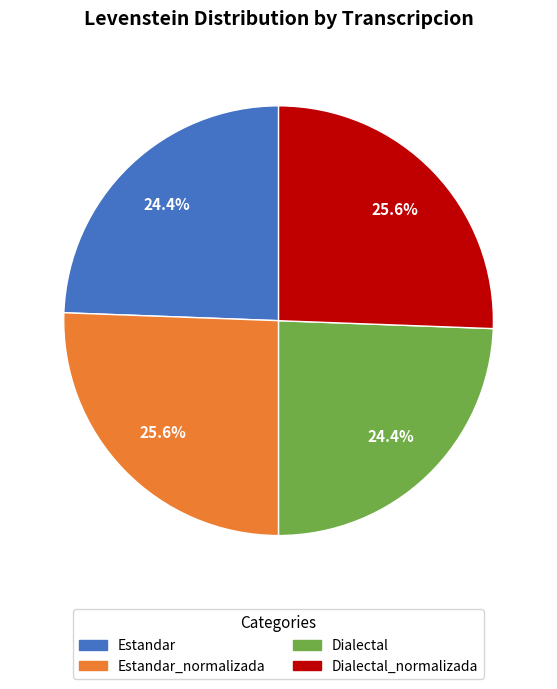

Between Estandar_normalizada and Estandar, which is larger?

Estandar_normalizada